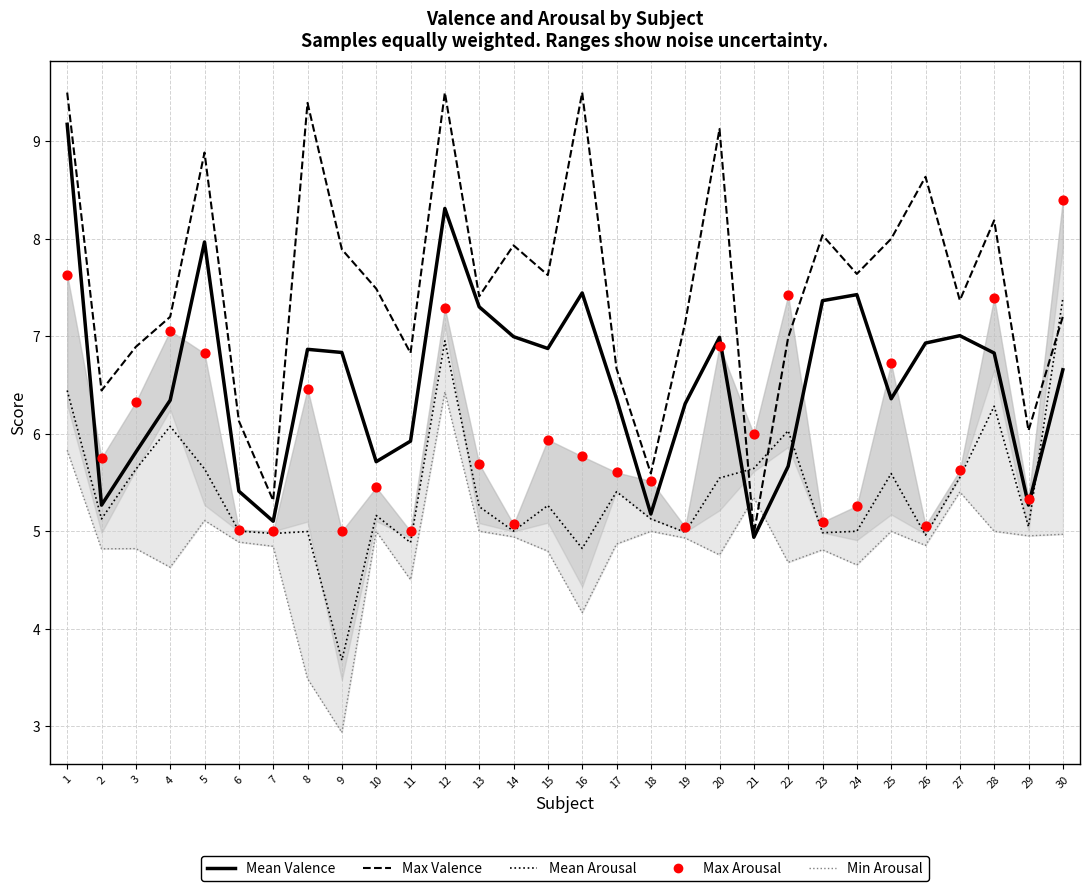

Which series has the largest total across all categories?

Max Valence